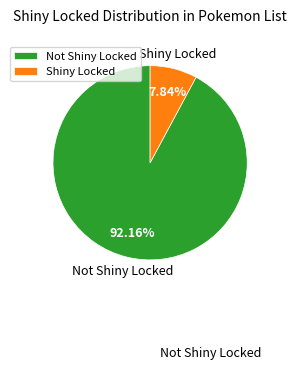

Which has a higher value, Shiny Locked or Not Shiny Locked?

Not Shiny Locked